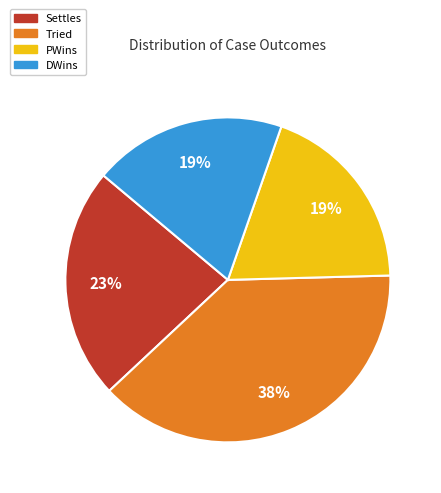

Does Settles account for over 50% of the chart?

No